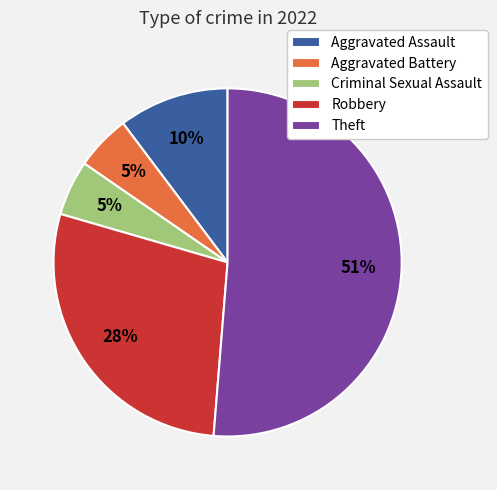

Which slice is the largest?

Theft